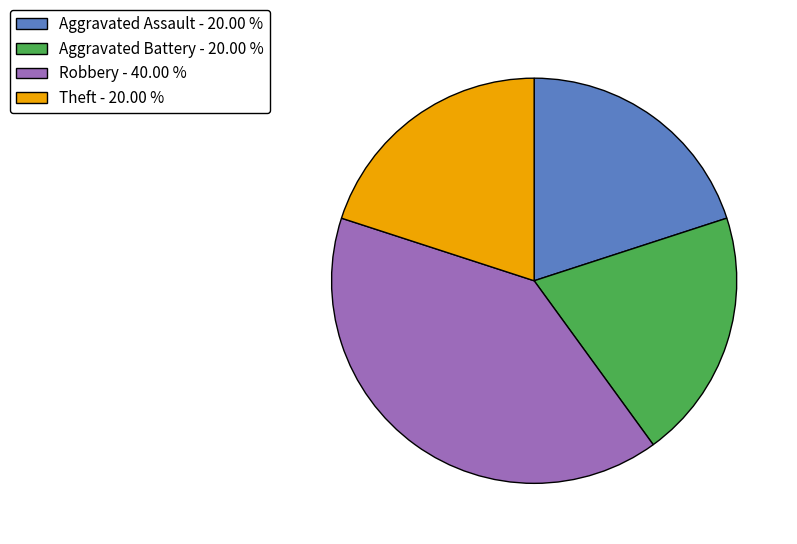

What is the ratio of the value at Aggravated Assault to the value at Robbery?

0.5